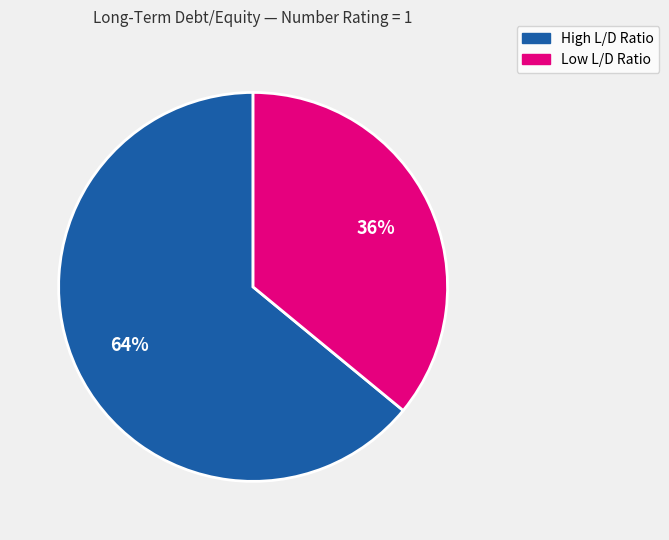

Does any single category account for the majority?

Yes